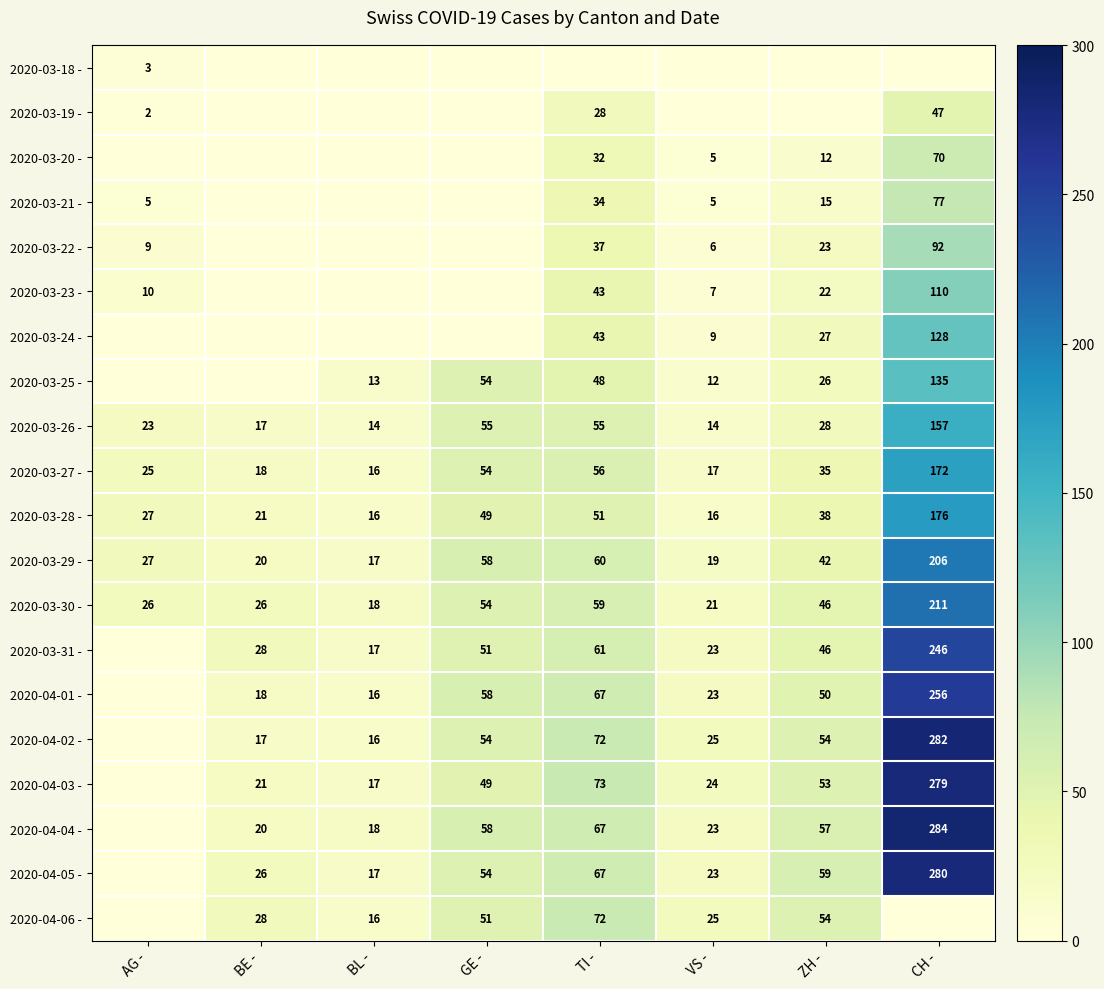

Where does the 2020-03-27 - series first go above 35?

GE -